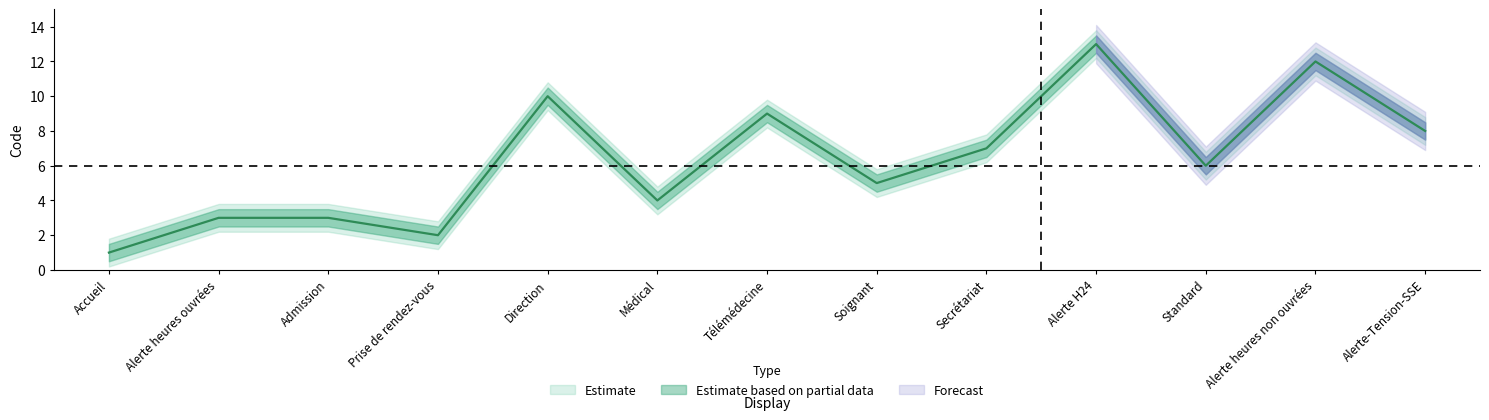

What is the sum of all Code_upper values?

89.5